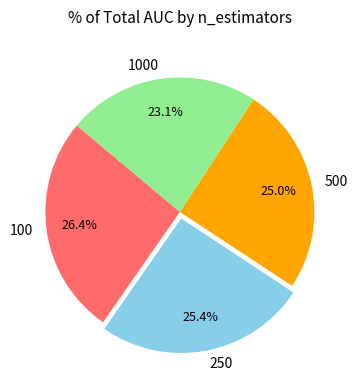

To the nearest percent, what percentage of the pie is 100?

26%